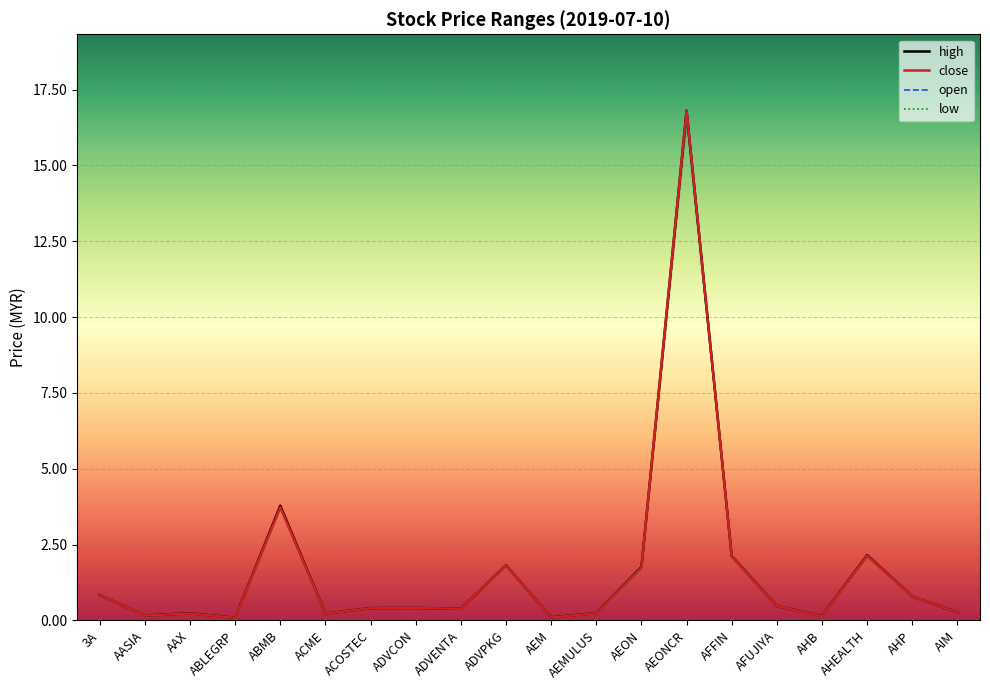

At which category does open reach its first local valley?

AASIA